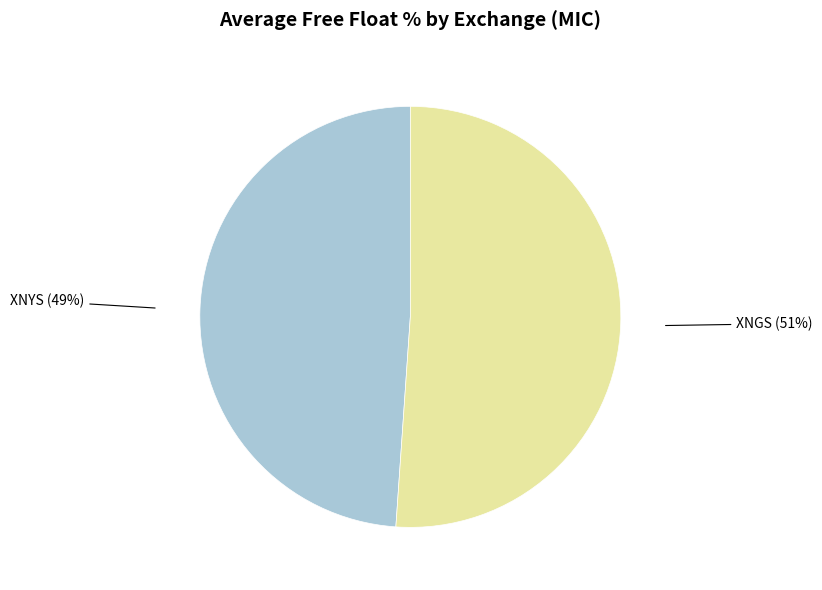

Is there a majority slice in this chart?

Yes